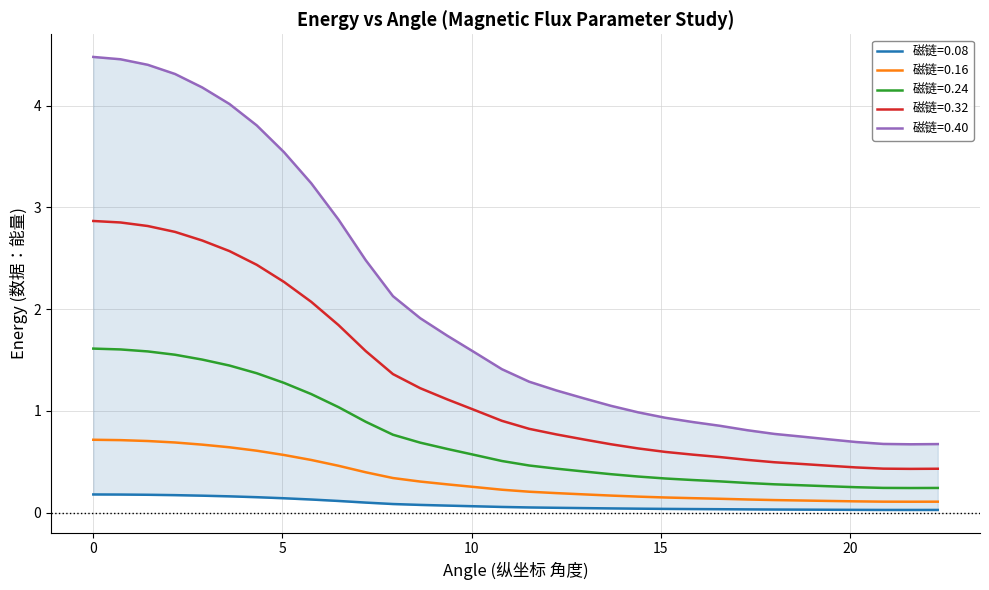

Where is flux_0.08 nearest to the value 0?

21.6